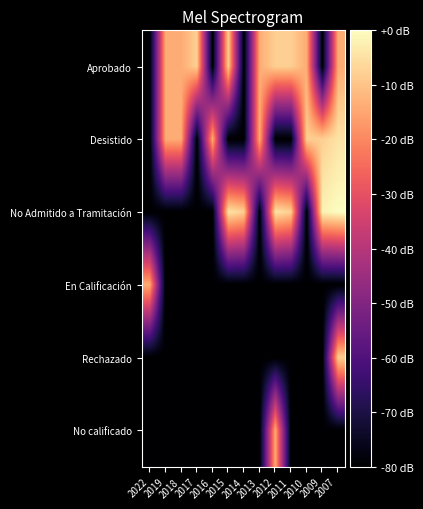

Between 2014 and 2010, which is larger?

2010